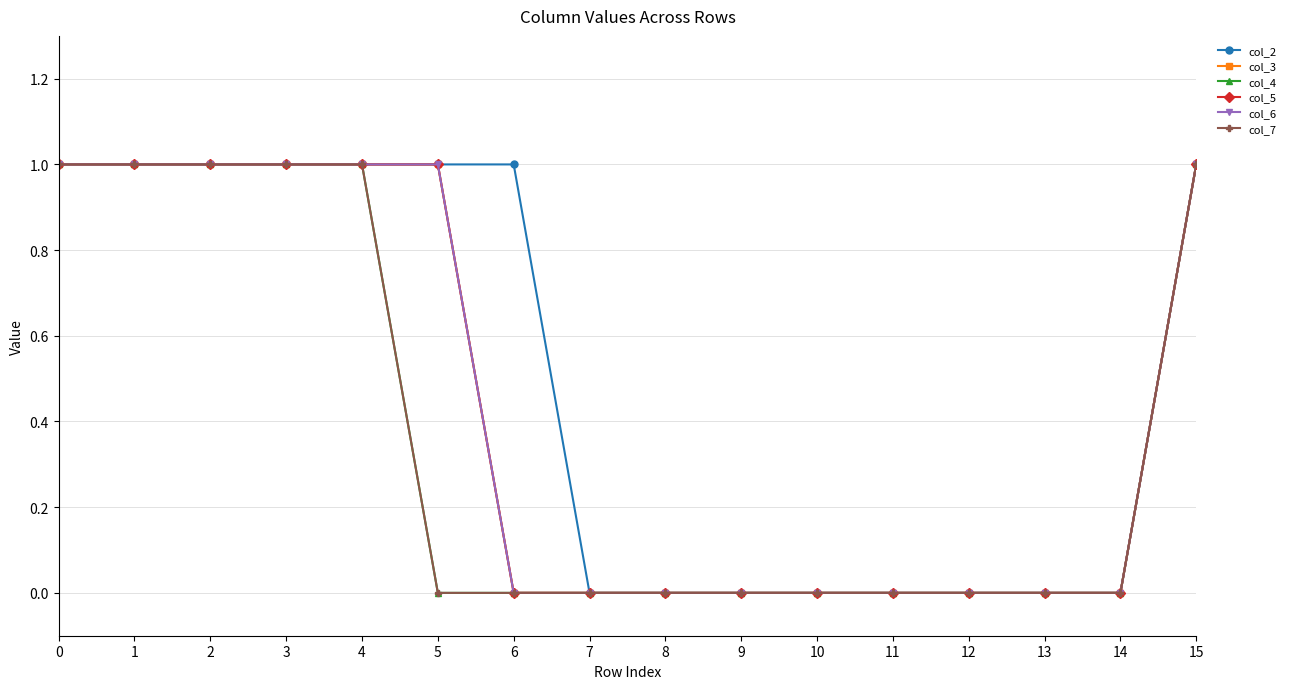

What is the total value across all series at 1?

6